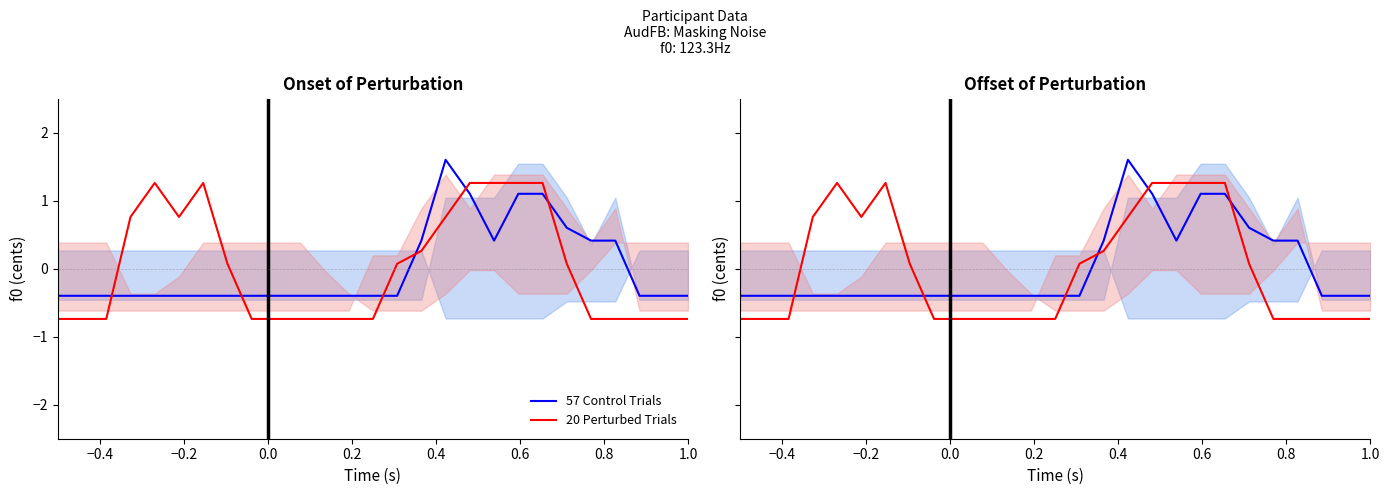

The value of 20 Perturbed Trials at 25 is -1.2. True or false?

False